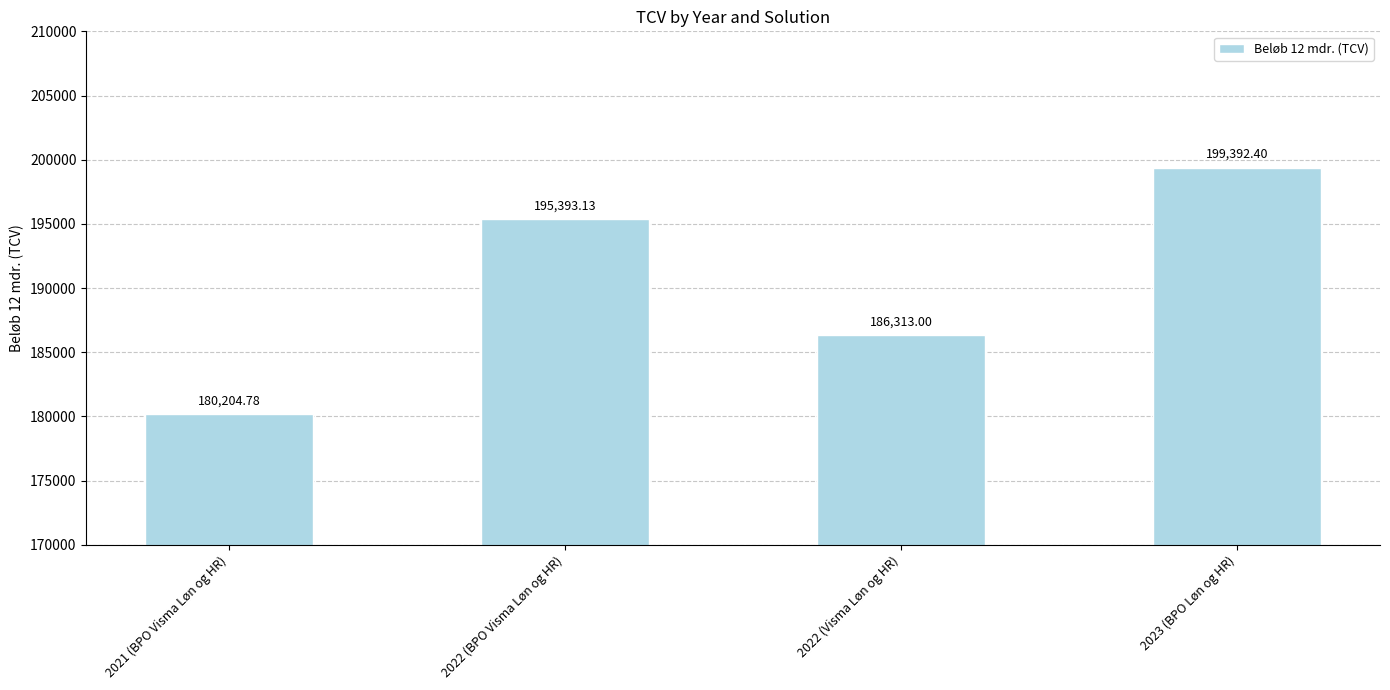

Which has a higher value, 2023 (BPO Løn og HR) or 2022 (BPO Visma Løn og HR)?

2023 (BPO Løn og HR)